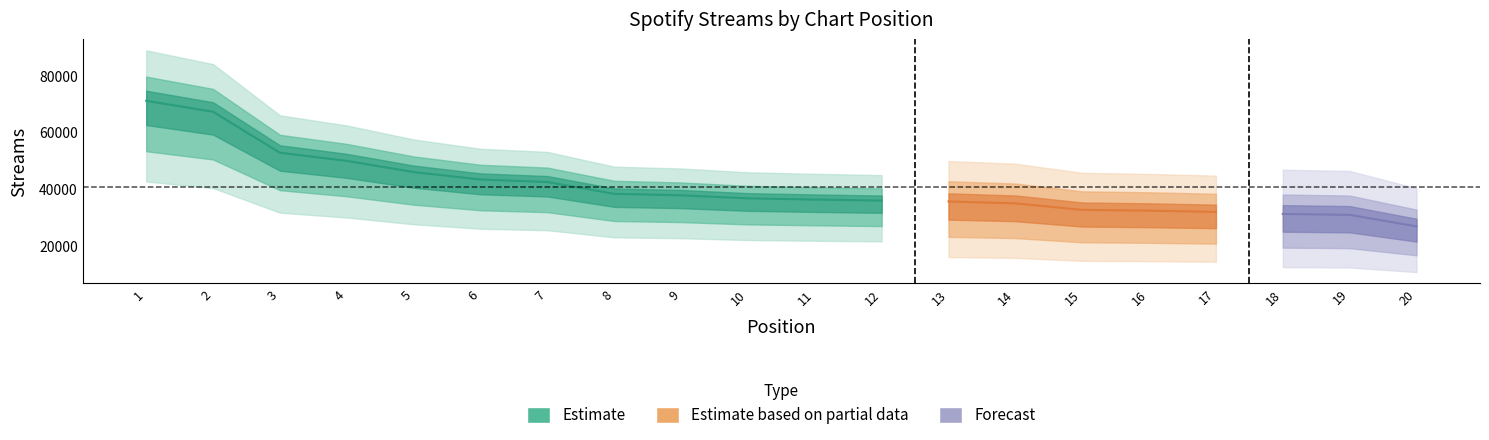

Which has a higher value, 11 or 14?

11